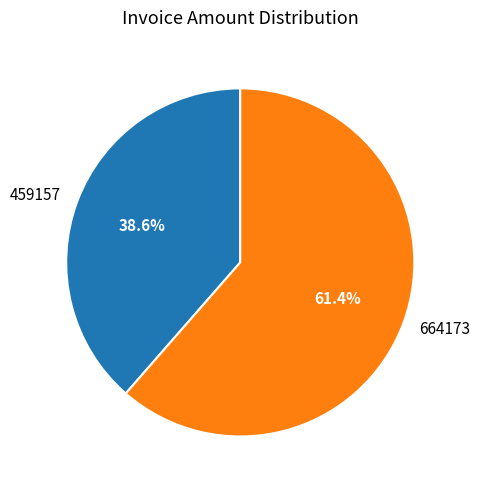

How many slices are in this pie chart?

2